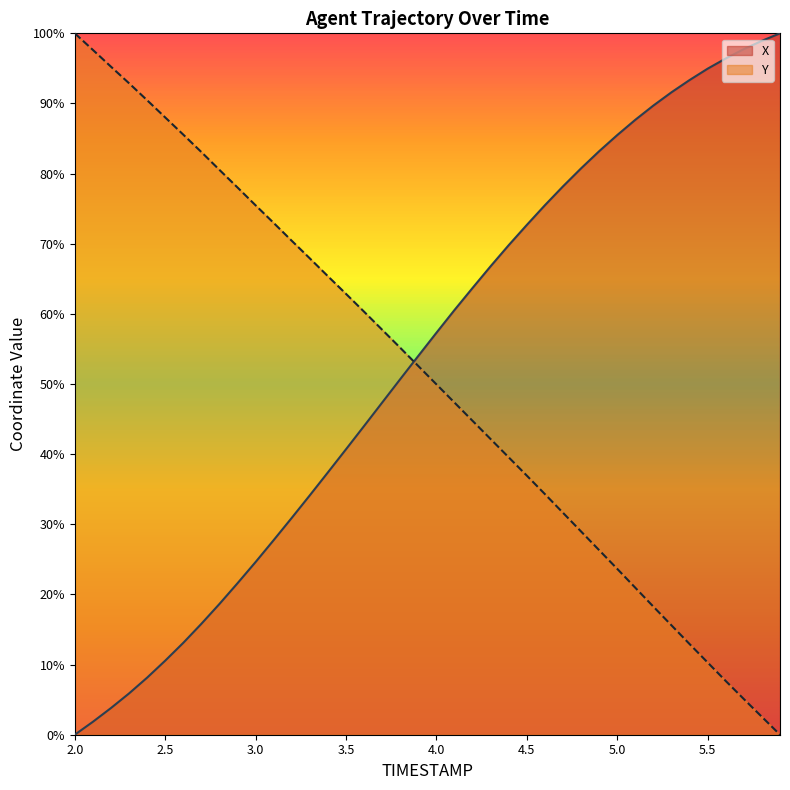

What are all the series names shown in the legend?

X, Y